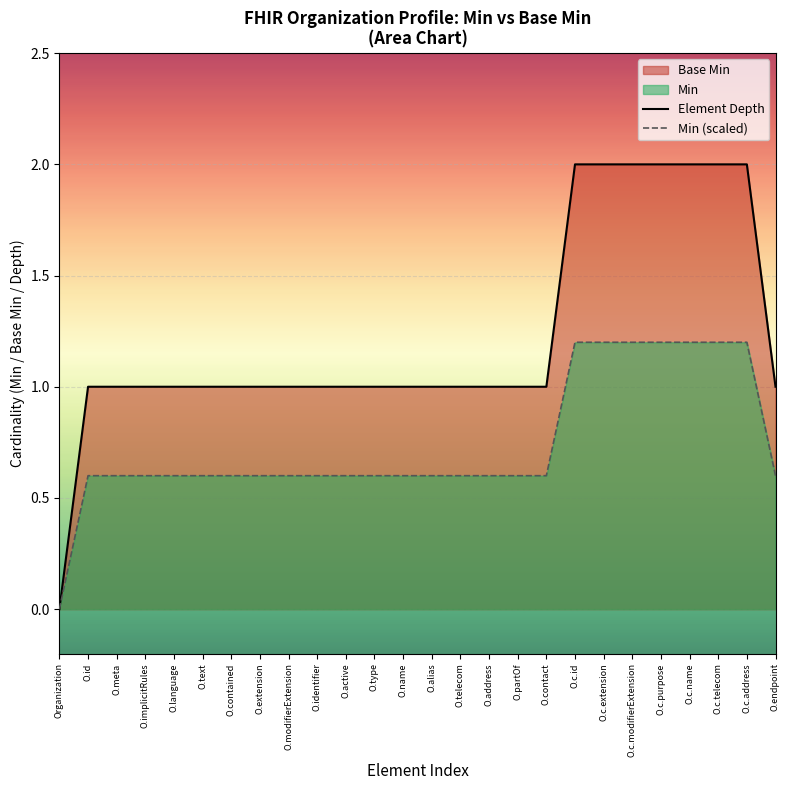

Which series has the widest spread of values?

Element Depth